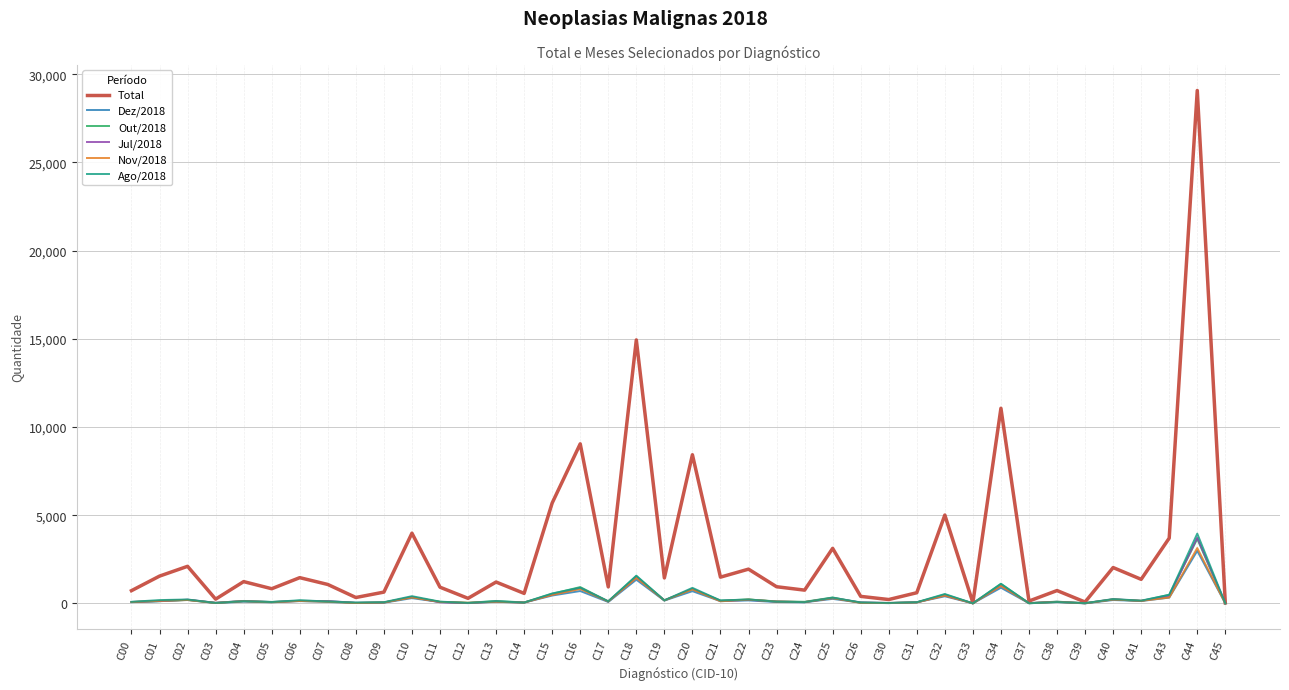

What is the average value of the Total series?

3010